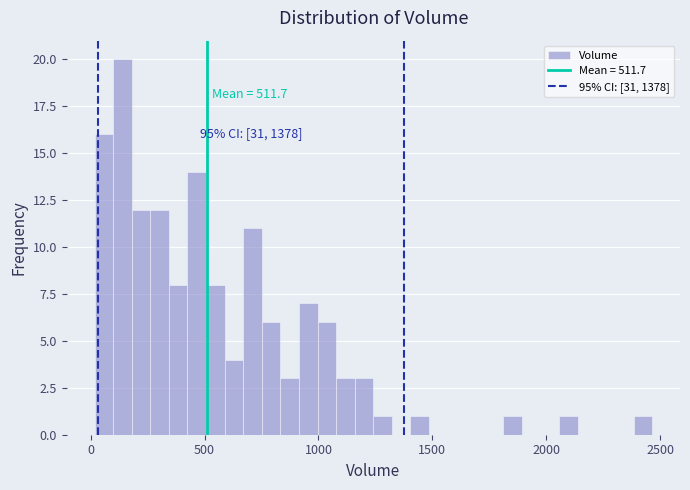

Read against the x-axis, roughly where is the centre of the tallest bar?

150